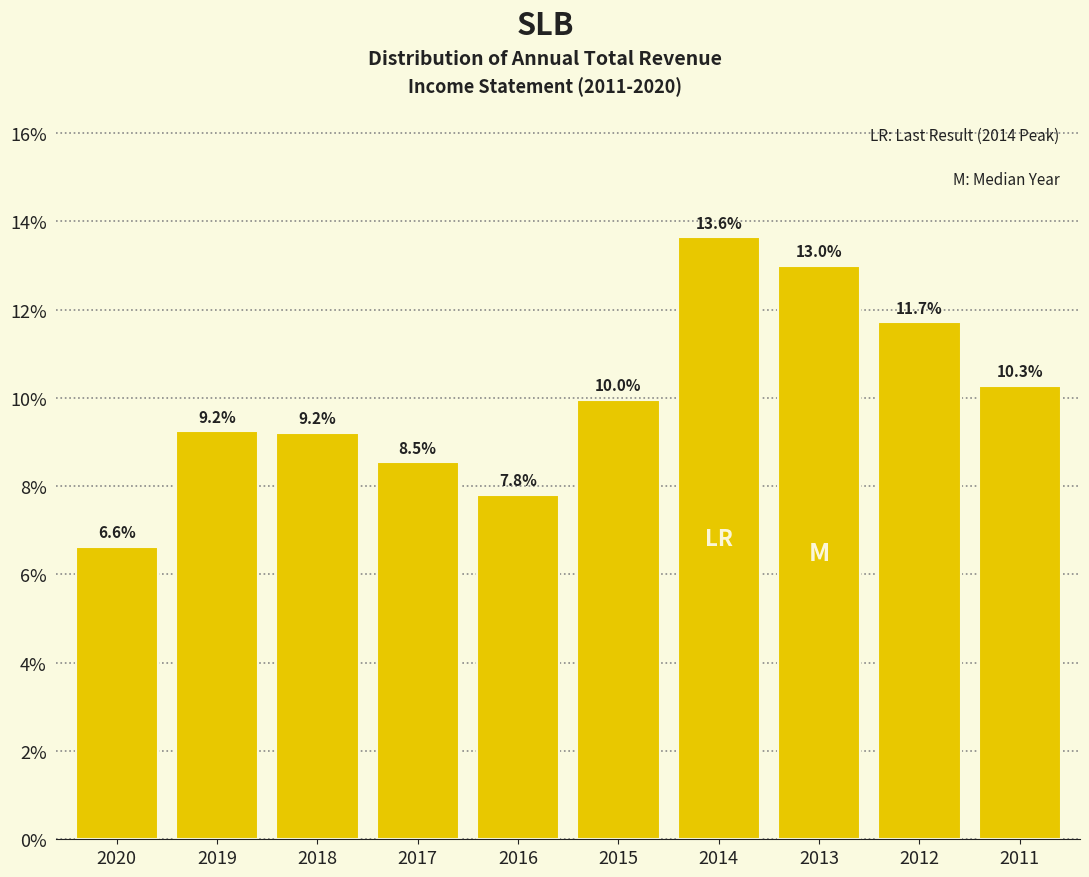

Reading right to left, what are all the values shown in this chart?

2011=10.3	2012=11.7	2013=13.0	2014=13.6	2015=10.0	2016=7.8	2017=8.5	2018=9.2	2019=9.2	2020=6.6